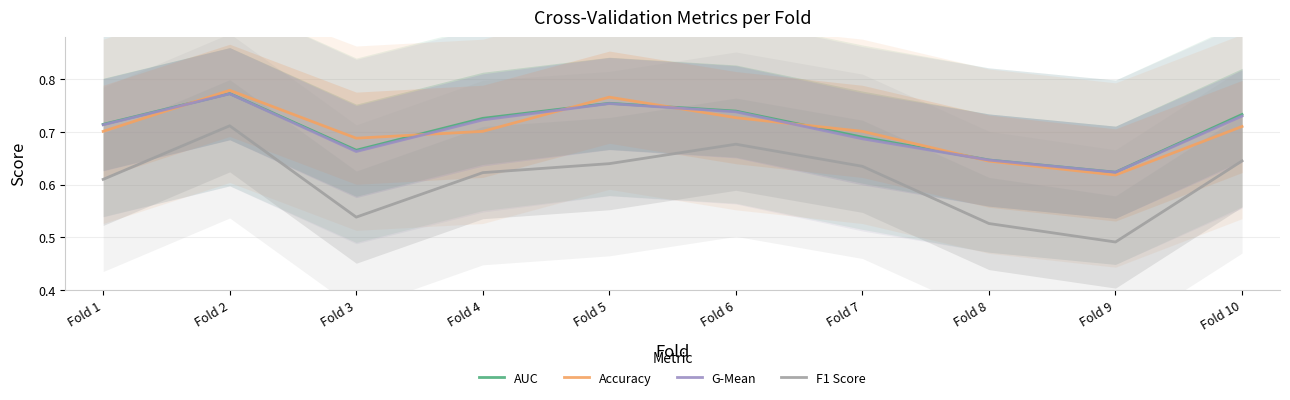

Is the value of AUC at Fold 4 greater than the value of G-Mean at Fold 6?

No